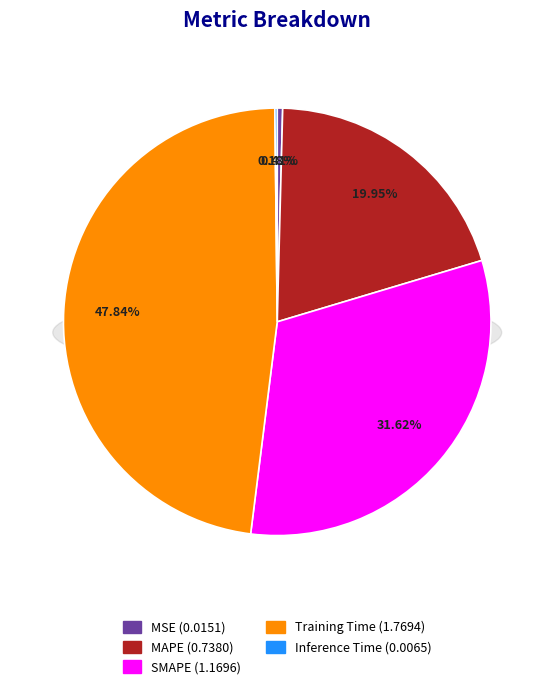

True or false: Training Time accounts for 55% of the total.

False